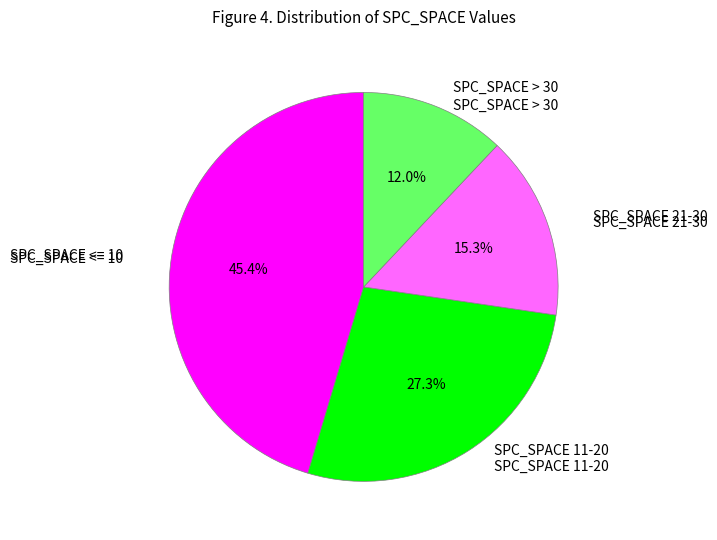

Count the number of slices in the pie.

4